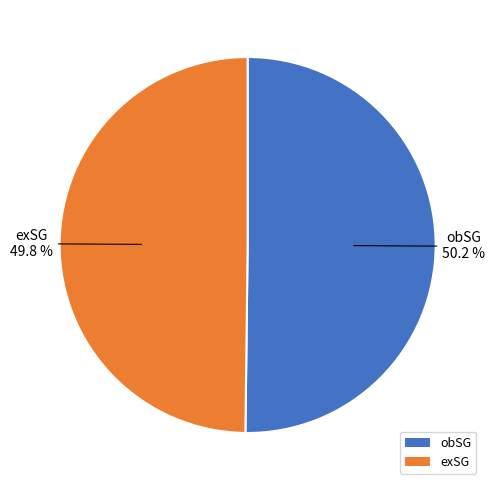

Is there any slice that represents more than half of the pie?

Yes